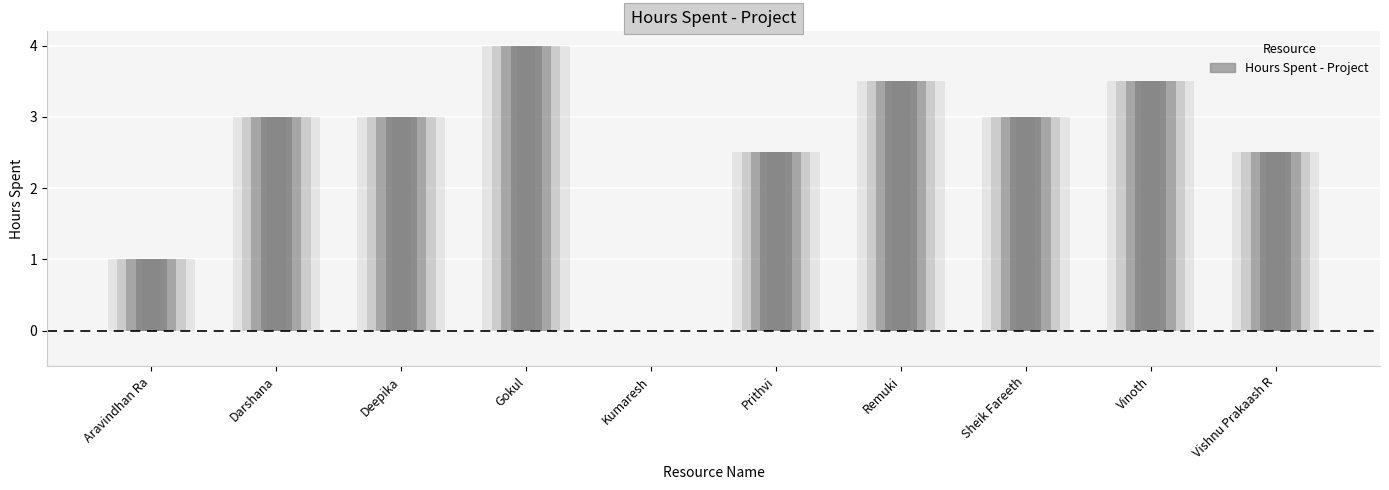

What is the average value?

2.6